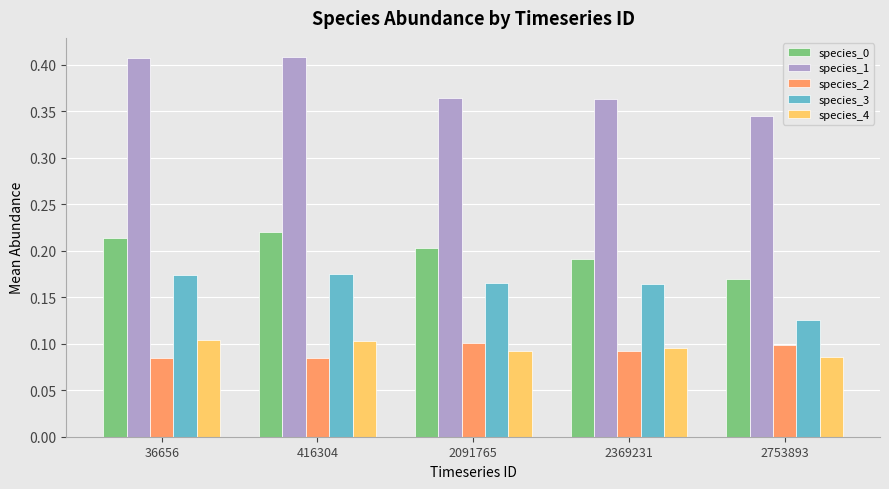

How many groups of bars are there?

5